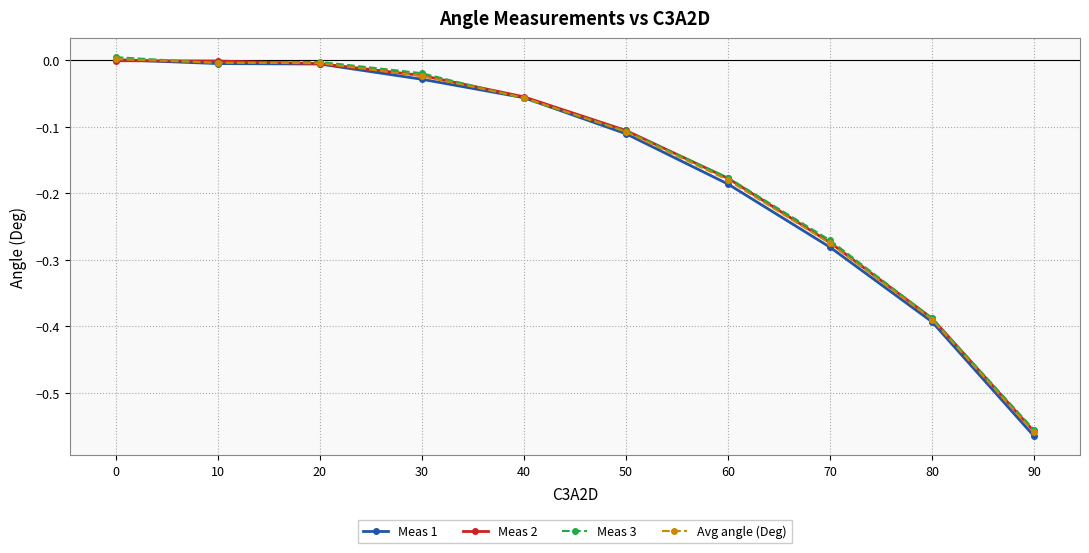

Is the value of Meas 3 at 30 greater than the value of Avg angle (Deg) at 70?

Yes